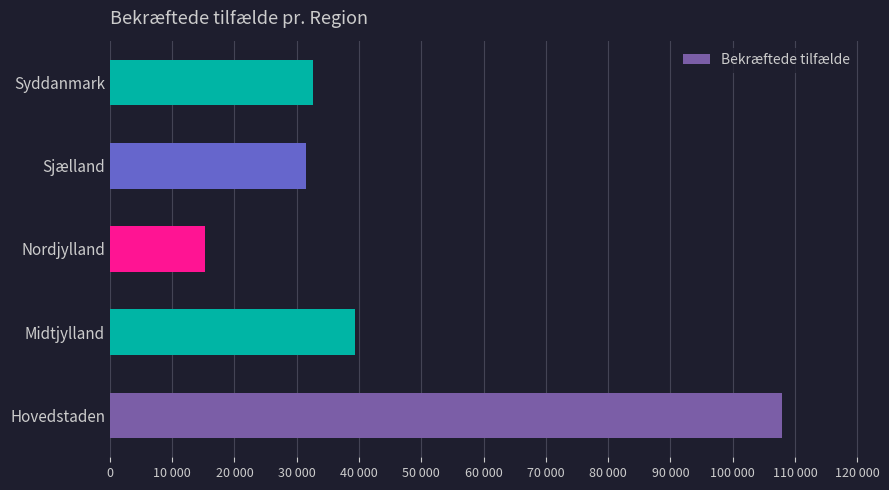

Are the bars grouped side by side (vs. stacked)?

No